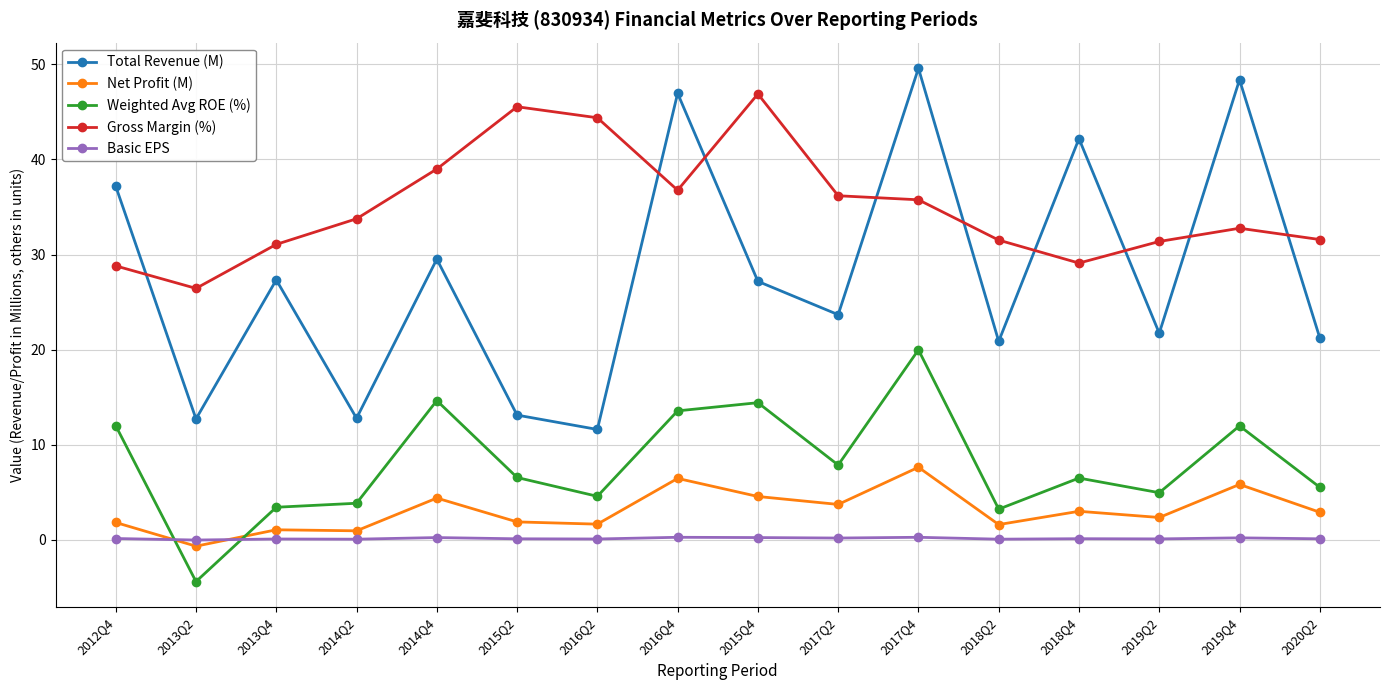

What is the sum of all Total Revenue (M) values?

446.0